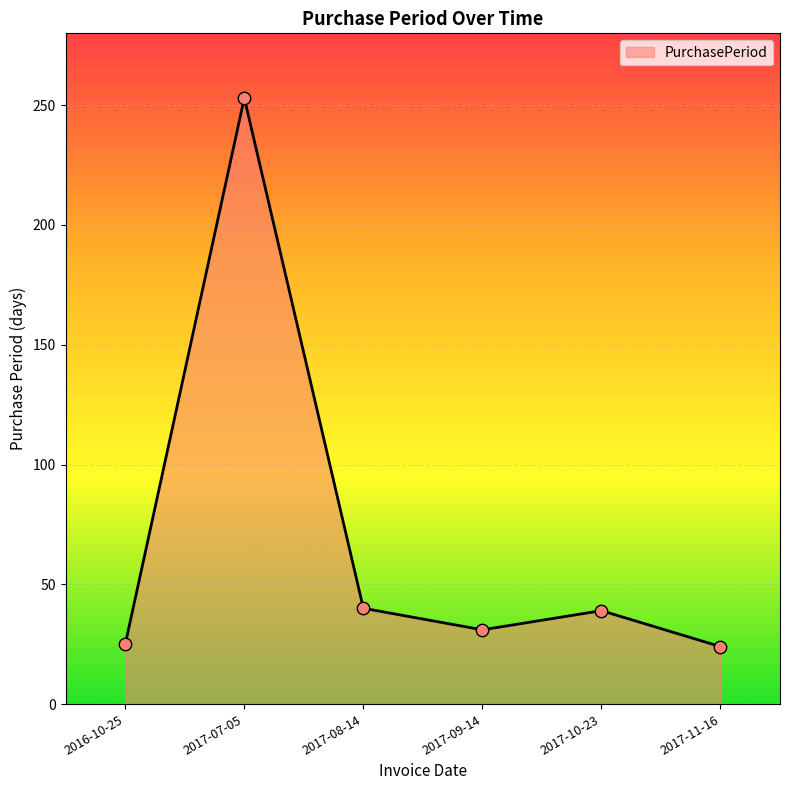

What is the change in value from 2017-07-05 to 2017-09-14?

-222